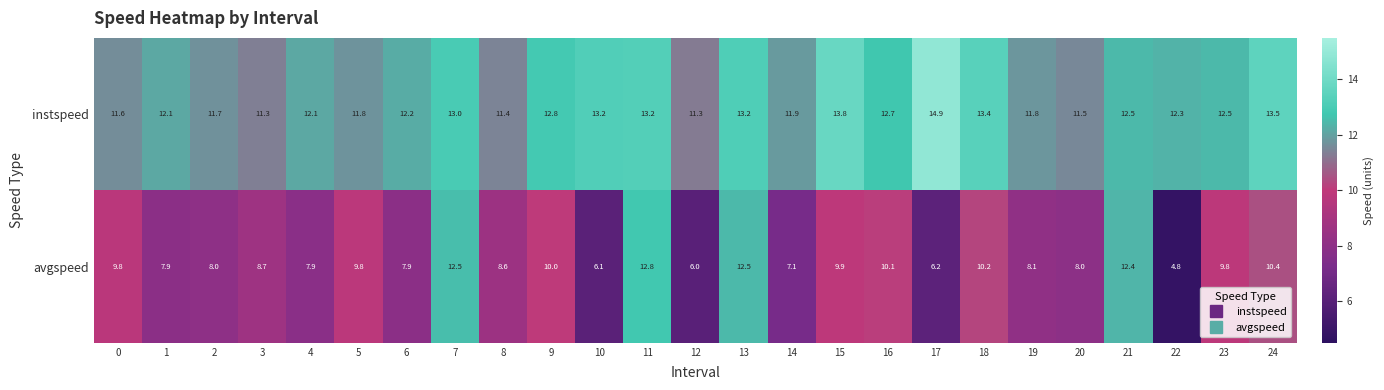

What is the difference between the avgspeed values at 2 and 16?

2.1